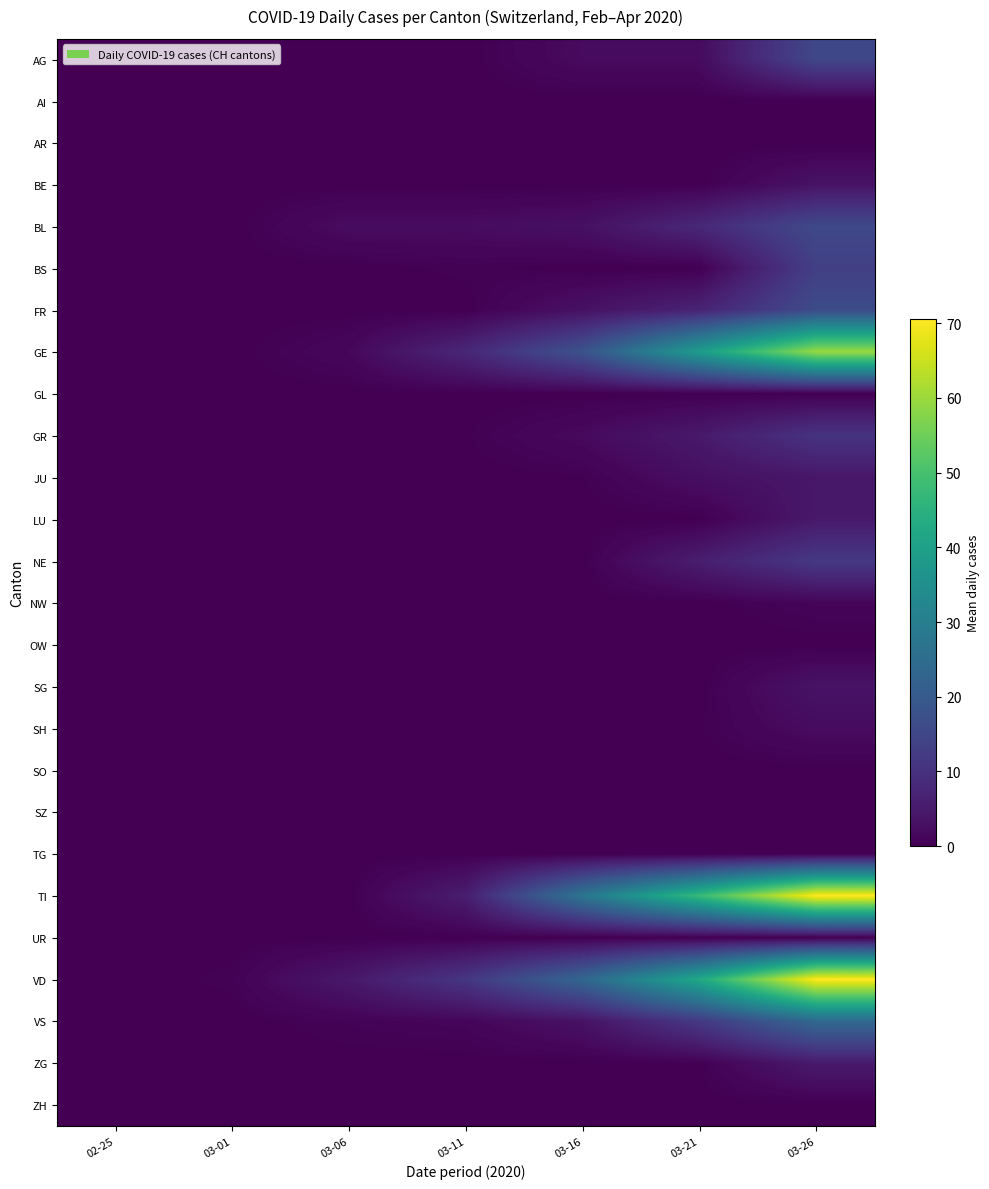

Reading left to right, what are all the values shown in this chart?

AG: 02-25=0.0	03-01=0.0	03-06=0.0	03-11=0.0	03-16=2.0	03-21=2.0	03-26=15.3
AI: 02-25=0.0	03-01=0.0	03-06=0.0	03-11=0.0	03-16=0.0	03-21=0.0	03-26=0.0
AR: 02-25=0.0	03-01=0.0	03-06=0.0	03-11=0.0	03-16=0.0	03-21=0.0	03-26=0.0
BE: 02-25=0.0	03-01=0.0	03-06=0.0	03-11=0.0	03-16=0.0	03-21=0.0	03-26=3.5
BL: 02-25=0.0	03-01=0.0	03-06=2.2	03-11=2.2	03-16=3.0	03-21=8.0	03-26=15.6
BS: 02-25=0.0	03-01=0.0	03-06=0.0	03-11=0.4	03-16=0.0	03-21=0.0	03-26=13.2
FR: 02-25=0.0	03-01=0.0	03-06=0.0	03-11=0.0	03-16=3.2	03-21=7.0	03-26=16.2
GE: 02-25=0.0	03-01=0.0	03-06=1.4	03-11=7.8	03-16=18.0	03-21=39.0	03-26=59.7
GL: 02-25=0.0	03-01=0.0	03-06=0.0	03-11=0.0	03-16=0.0	03-21=0.0	03-26=0.0
GR: 02-25=0.0	03-01=0.0	03-06=0.0	03-11=0.2	03-16=1.8	03-21=4.8	03-26=10.5
JU: 02-25=0.0	03-01=0.0	03-06=0.0	03-11=0.0	03-16=0.2	03-21=2.8	03-26=4.4
LU: 02-25=0.0	03-01=0.0	03-06=0.0	03-11=0.0	03-16=0.0	03-21=0.0	03-26=4.7
NE: 02-25=0.0	03-01=0.0	03-06=0.0	03-11=0.0	03-16=0.0	03-21=5.8	03-26=11.8
NW: 02-25=0.0	03-01=0.0	03-06=0.0	03-11=0.0	03-16=0.0	03-21=0.0	03-26=0.9
OW: 02-25=0.0	03-01=0.0	03-06=0.0	03-11=0.0	03-16=0.0	03-21=0.0	03-26=0.0
SG: 02-25=0.0	03-01=0.0	03-06=0.0	03-11=0.0	03-16=0.0	03-21=0.0	03-26=3.6
SH: 02-25=0.0	03-01=0.0	03-06=0.0	03-11=0.0	03-16=0.0	03-21=0.2	03-26=2.2
SO: 02-25=0.0	03-01=0.0	03-06=0.0	03-11=0.0	03-16=0.0	03-21=0.0	03-26=0.0
SZ: 02-25=0.0	03-01=0.0	03-06=0.0	03-11=0.0	03-16=0.0	03-21=0.0	03-26=0.0
TG: 02-25=0.0	03-01=0.0	03-06=0.0	03-11=0.0	03-16=0.0	03-21=0.0	03-26=0.0
TI: 02-25=0.0	03-01=0.0	03-06=0.0	03-11=5.8	03-16=27.6	03-21=47.6	03-26=70.6
UR: 02-25=0.0	03-01=0.0	03-06=0.0	03-11=0.0	03-16=0.0	03-21=0.0	03-26=0.0
VD: 02-25=0.0	03-01=0.4	03-06=4.6	03-11=11.2	03-16=23.2	03-21=42.4	03-26=70.6
VS: 02-25=0.0	03-01=0.0	03-06=0.6	03-11=1.0	03-16=3.4	03-21=11.8	03-26=23.9
ZG: 02-25=0.0	03-01=0.0	03-06=0.0	03-11=0.0	03-16=0.0	03-21=0.2	03-26=5.1
ZH: 02-25=0.0	03-01=0.0	03-06=0.0	03-11=0.0	03-16=0.0	03-21=0.0	03-26=0.0